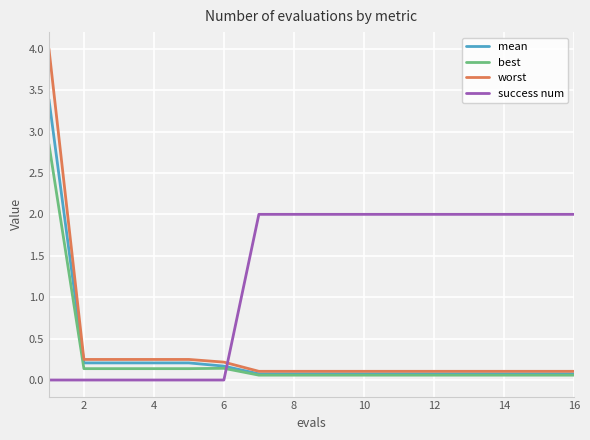

Which series has the largest range (max minus min)?

worst